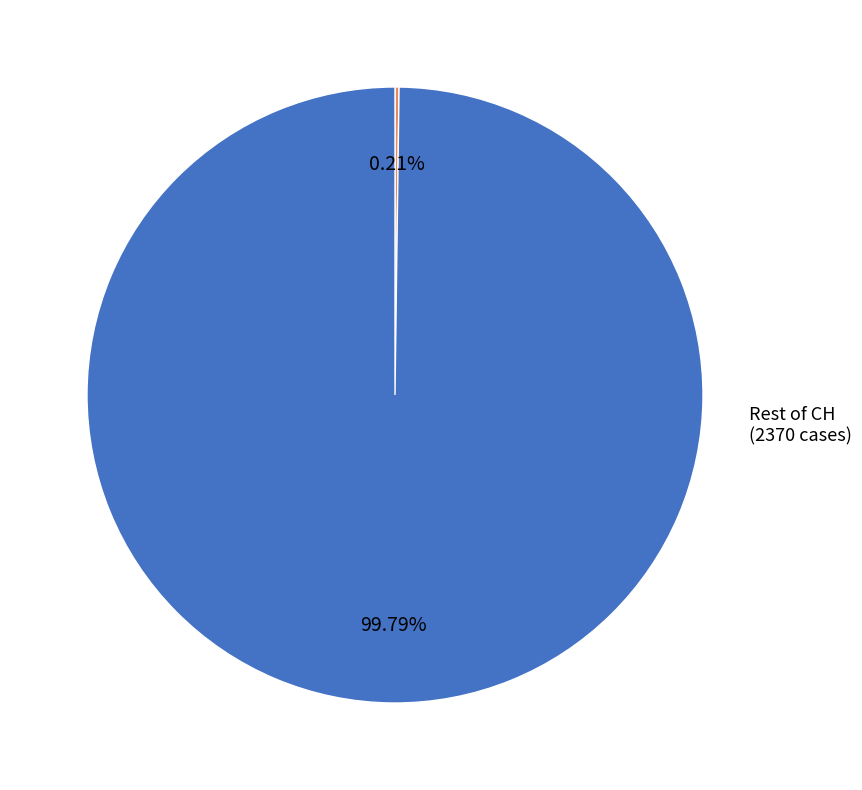

Does any single category account for the majority?

Yes